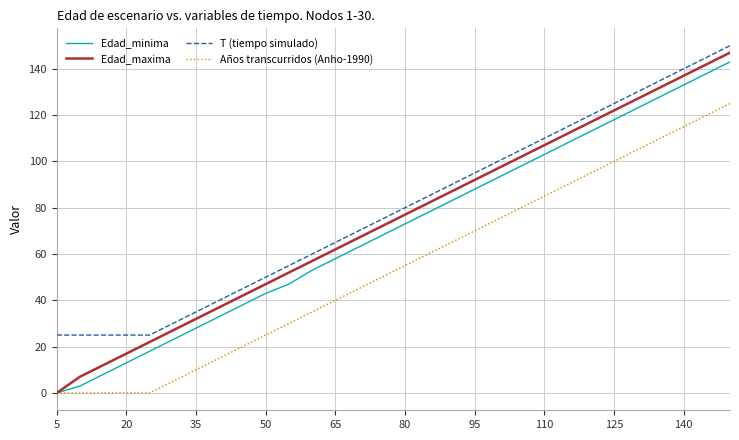

What is the maximum value for Años transcurridos (Anho-1990)?

125